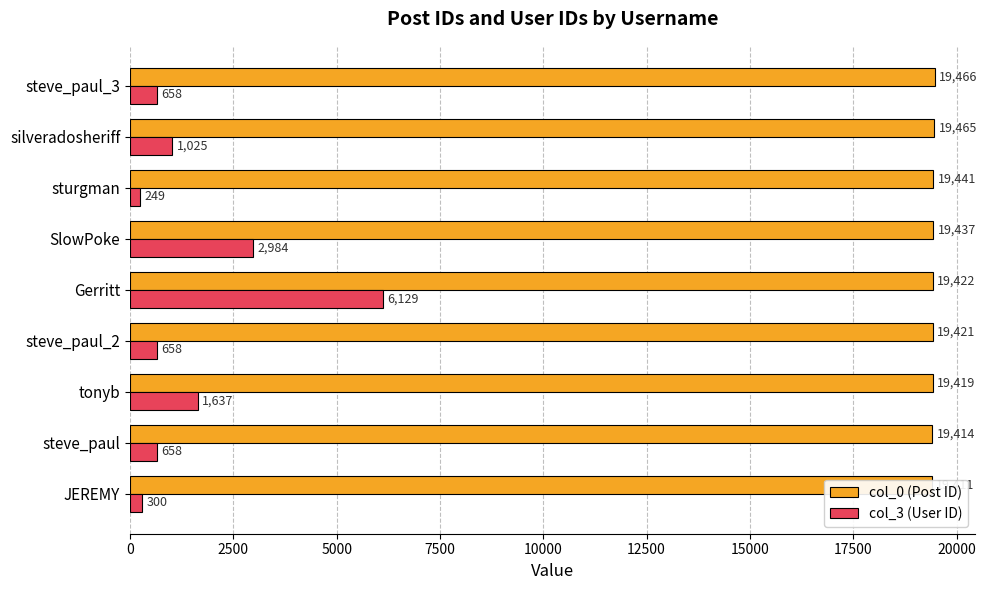

Are the bars grouped side by side (vs. stacked)?

Yes